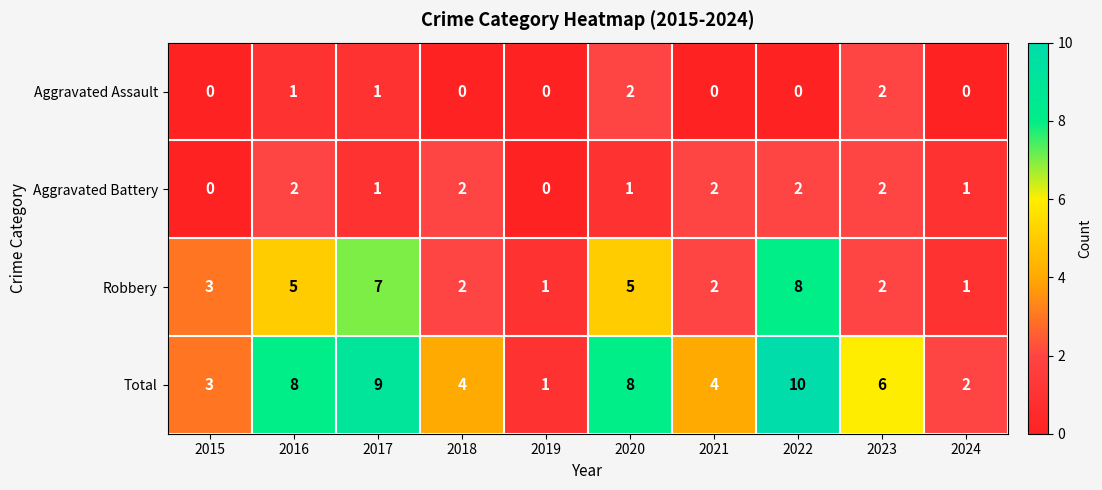

What is the maximum value shown in the chart?

10